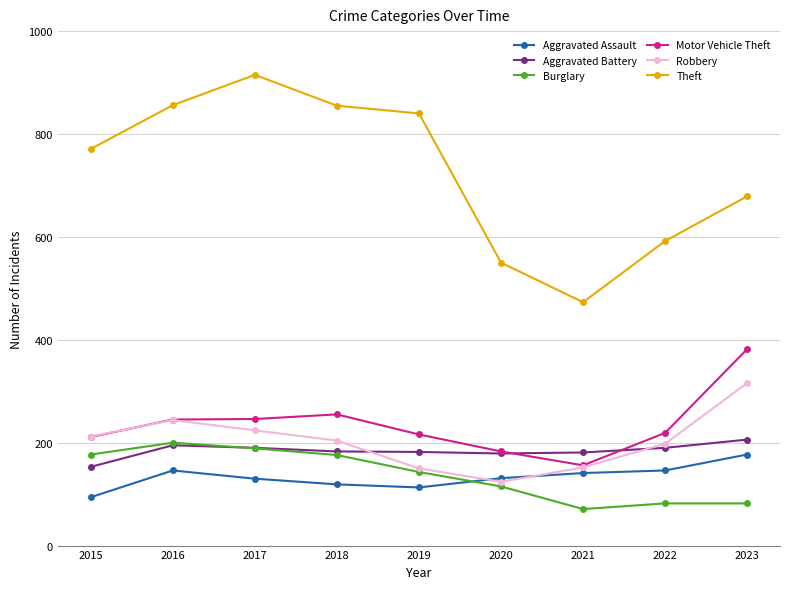

Which series changed the most between 2015 and 2016?

Theft